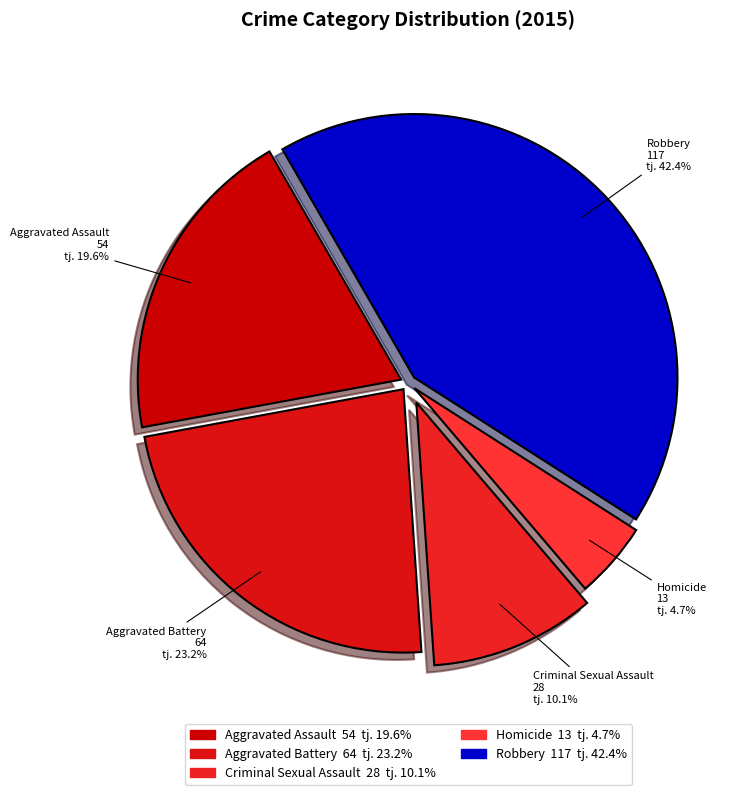

Count the number of slices in the pie.

5